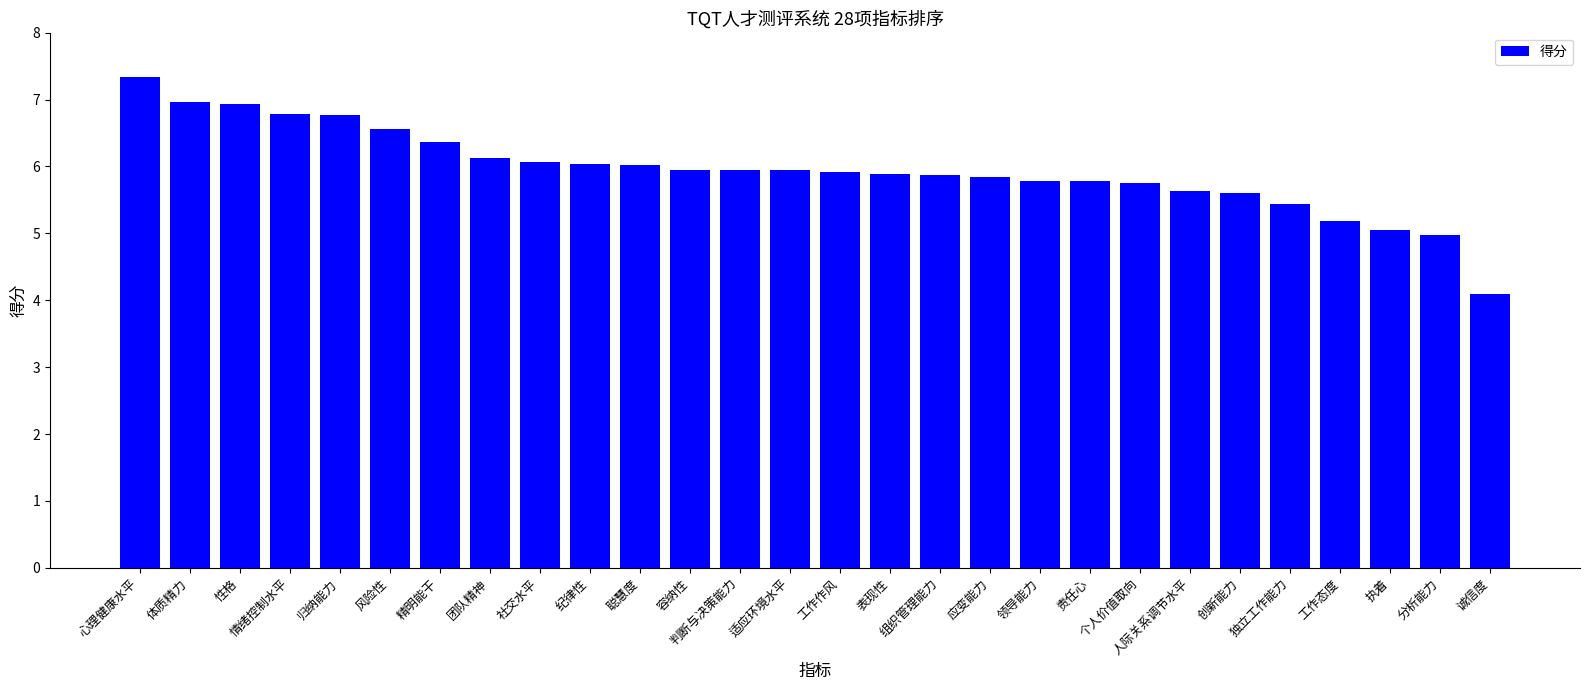

Which label corresponds to the smallest value in the chart?

诚信度